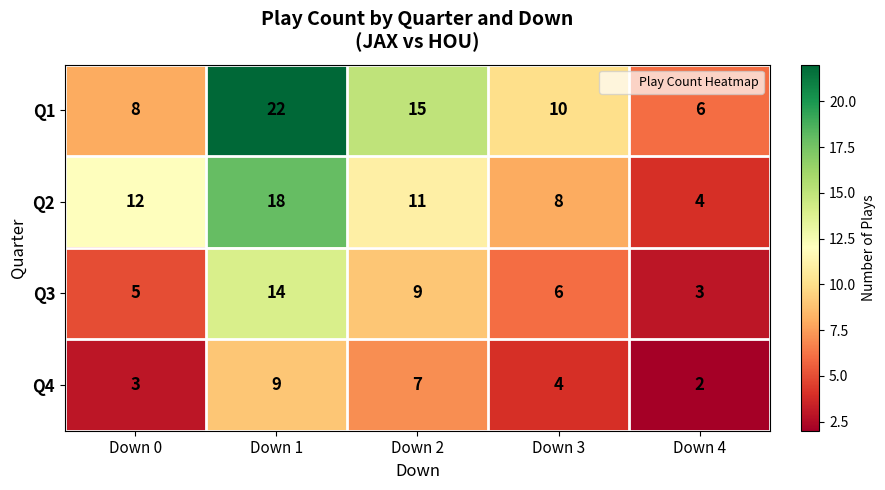

How many categories are shown in the chart?

5